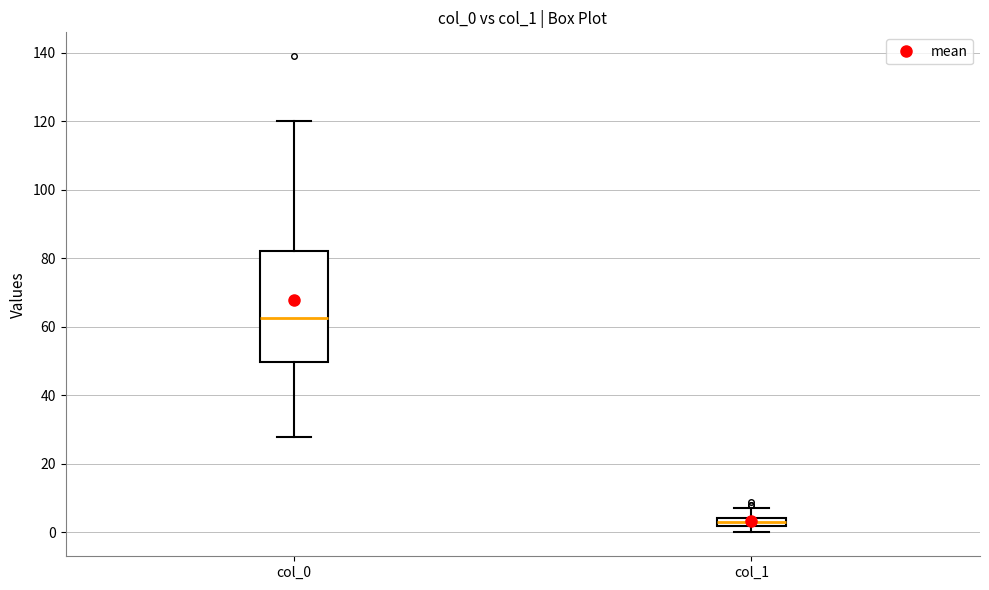

Which box's median line is the lowest?

col_1